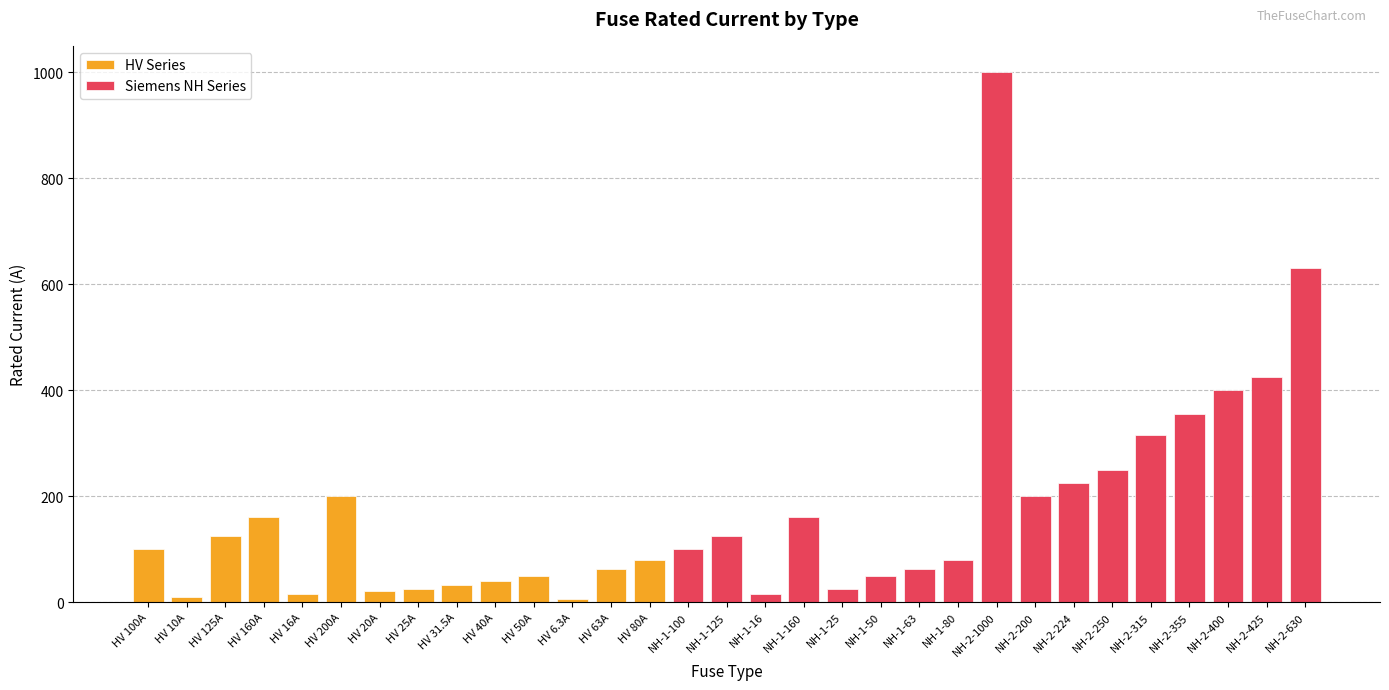

Which category has the highest value across all series?

NH-2-1000